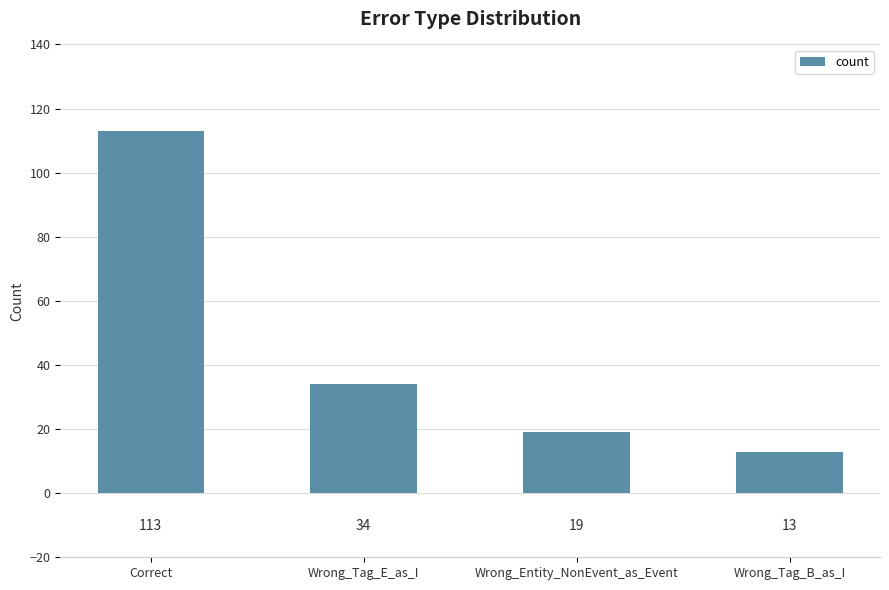

The chart shows a value of 113 at Correct. True or false?

True